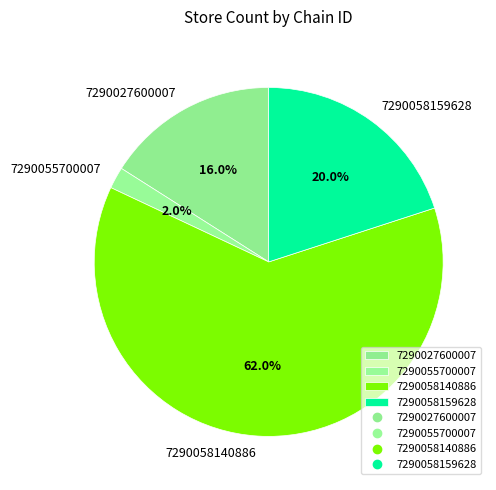

To the nearest percent, what percentage of the pie is 7290055700007?

2%